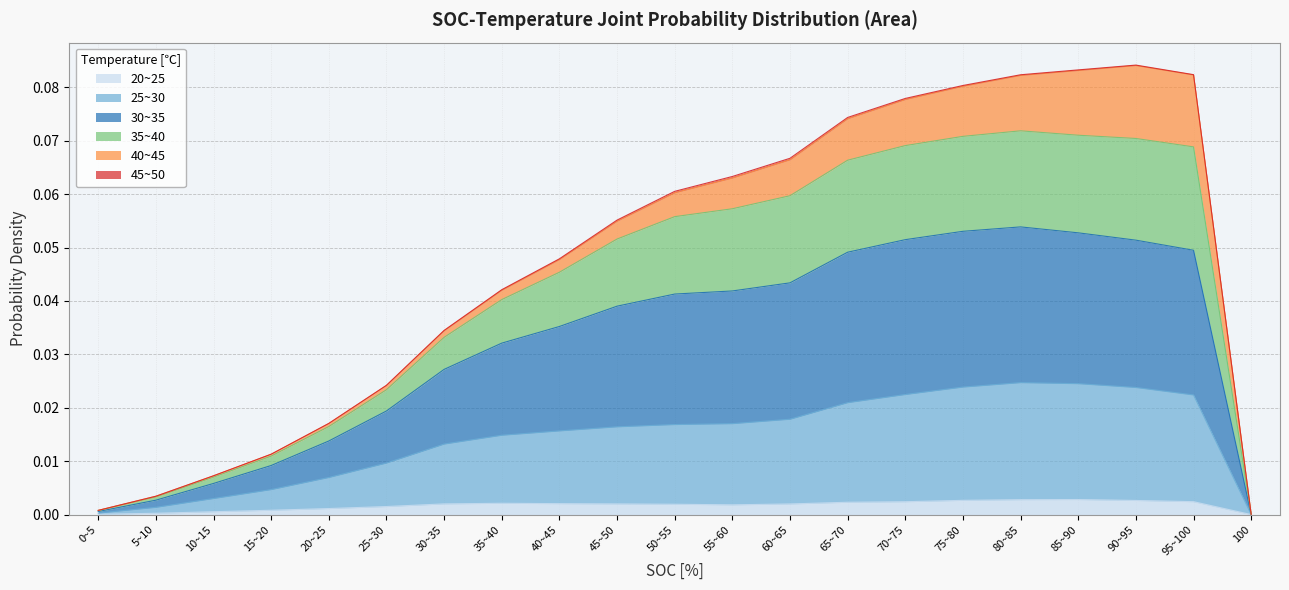

What is the label of the 14th point from the left?

65~70